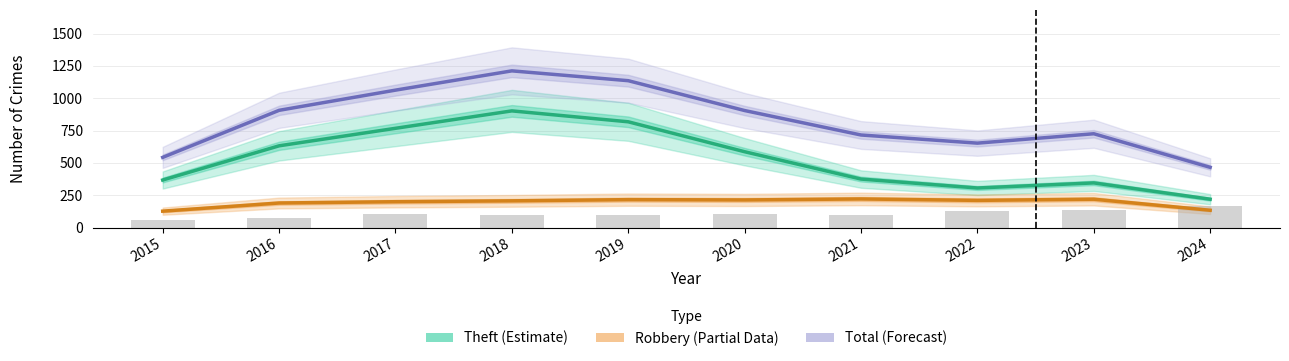

Which series has the largest range (max minus min)?

Total (Forecast)